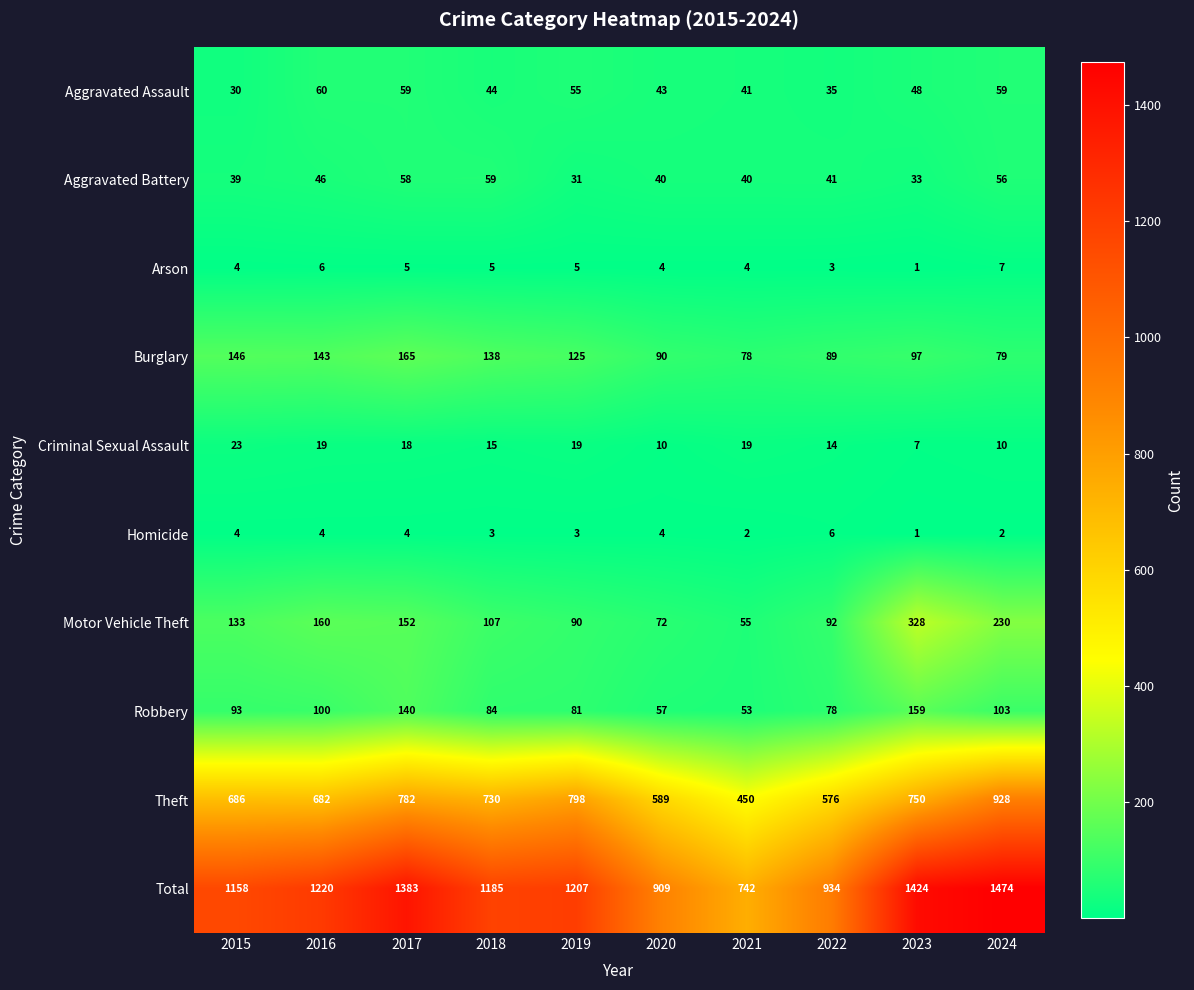

Where does the Burglary series first go above 125?

2015